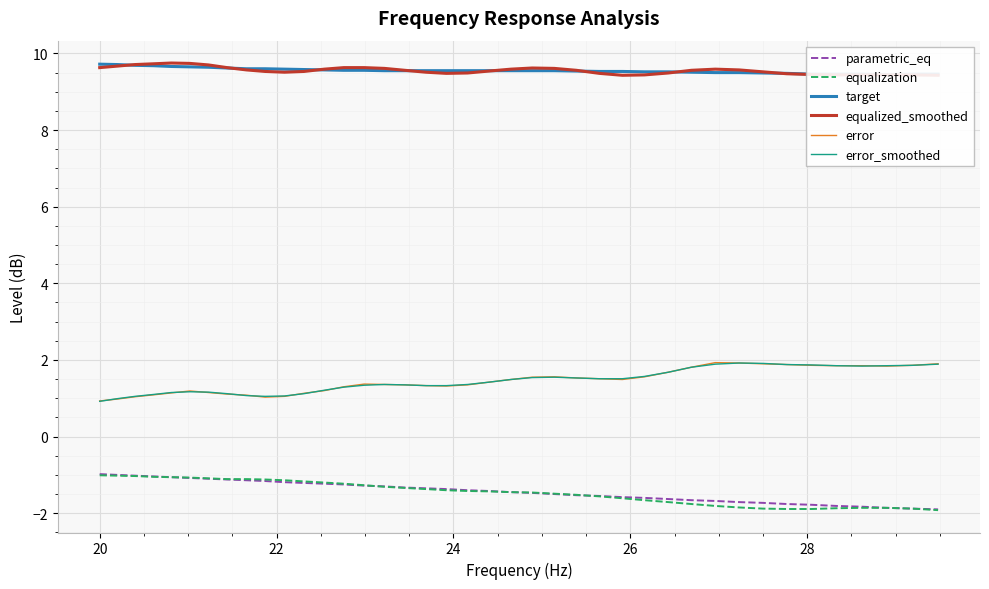

Reading right to left, list all the values displayed in this chart.

parametric_eq: -1.9	-1.9	-1.9	-1.8	-1.8	-1.8	-1.8	-1.7	-1.7	-1.7	-1.7	-1.6	-1.6	-1.6	-1.6	-1.5	-1.5	-1.5	-1.4	-1.4	-1.4	-1.4	-1.4	-1.3	-1.3	-1.3	-1.2	-1.2	-1.2	-1.2	-1.2	-1.1	-1.1	-1.1	-1.1	-1.1	-1.0	-1.0	-1.0	-1.0
equalization: -1.9	-1.9	-1.9	-1.9	-1.9	-1.9	-1.9	-1.9	-1.9	-1.8	-1.8	-1.7	-1.7	-1.6	-1.6	-1.5	-1.5	-1.5	-1.4	-1.4	-1.4	-1.4	-1.4	-1.3	-1.3	-1.3	-1.2	-1.2	-1.2	-1.1	-1.1	-1.1	-1.1	-1.1	-1.1	-1.1	-1.1	-1.0	-1.0	-1.0
target: 9.5	9.5	9.4	9.5	9.5	9.5	9.5	9.5	9.5	9.5	9.5	9.5	9.5	9.5	9.5	9.5	9.6	9.6	9.6	9.6	9.6	9.6	9.6	9.6	9.6	9.6	9.6	9.6	9.6	9.6	9.6	9.6	9.6	9.6	9.7	9.7	9.7	9.7	9.7	9.7
equalized_smoothed: 9.4	9.4	9.4	9.4	9.4	9.4	9.5	9.5	9.6	9.6	9.6	9.5	9.4	9.4	9.5	9.6	9.6	9.6	9.6	9.5	9.5	9.5	9.5	9.6	9.6	9.6	9.6	9.6	9.5	9.5	9.5	9.6	9.6	9.7	9.7	9.8	9.7	9.7	9.7	9.6
error: 1.9	1.9	1.8	1.9	1.9	1.9	1.9	1.9	1.9	1.9	1.8	1.7	1.6	1.5	1.5	1.5	1.6	1.6	1.5	1.4	1.4	1.3	1.3	1.4	1.4	1.4	1.3	1.2	1.1	1.1	1.0	1.1	1.1	1.1	1.2	1.1	1.1	1.0	1.0	0.9
error_smoothed: 1.9	1.9	1.9	1.8	1.9	1.9	1.9	1.9	1.9	1.9	1.8	1.7	1.6	1.5	1.5	1.5	1.6	1.5	1.5	1.4	1.4	1.3	1.3	1.4	1.4	1.3	1.3	1.2	1.1	1.1	1.1	1.1	1.1	1.2	1.2	1.1	1.1	1.1	1.0	0.9